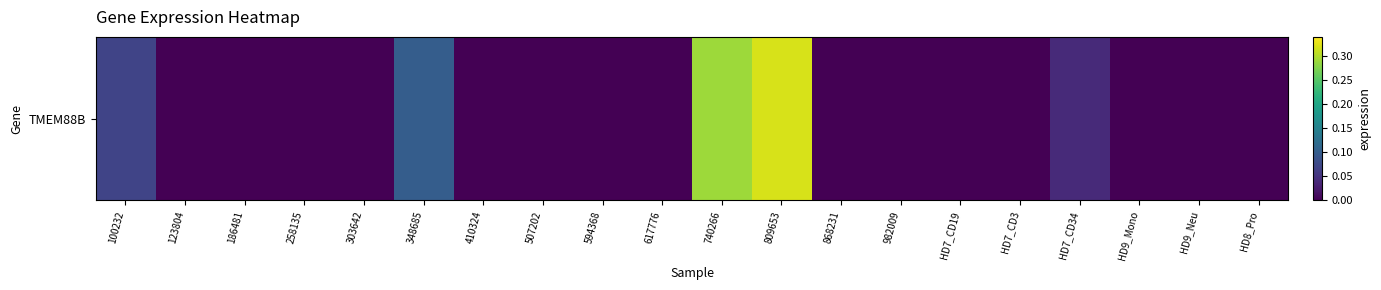

True or false: the data shows 0.0 at HD7_CD34.

True